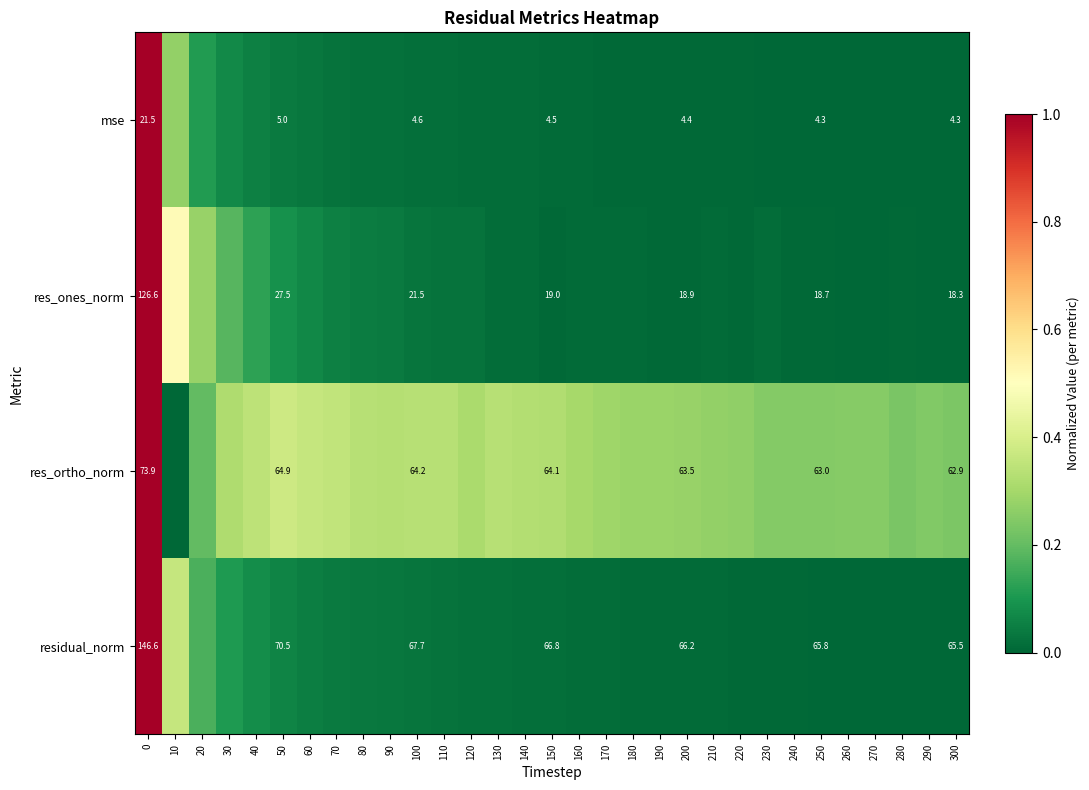

Which label corresponds to the smallest value in the chart?

300